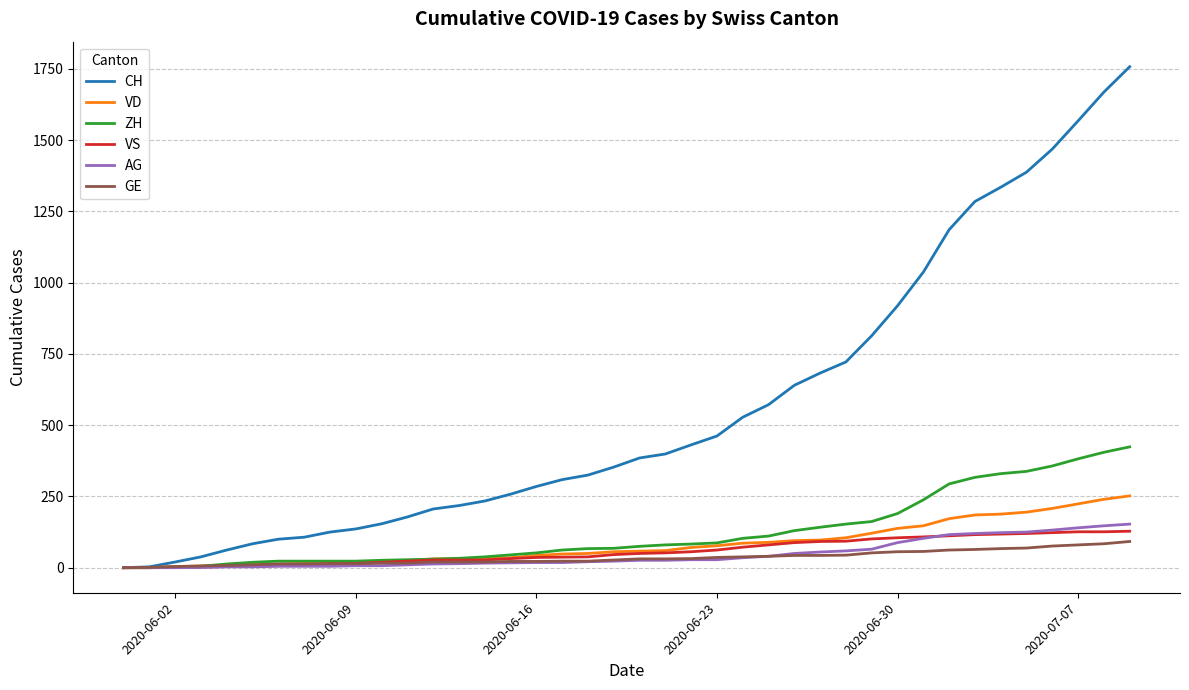

What is the greatest value displayed?

1758